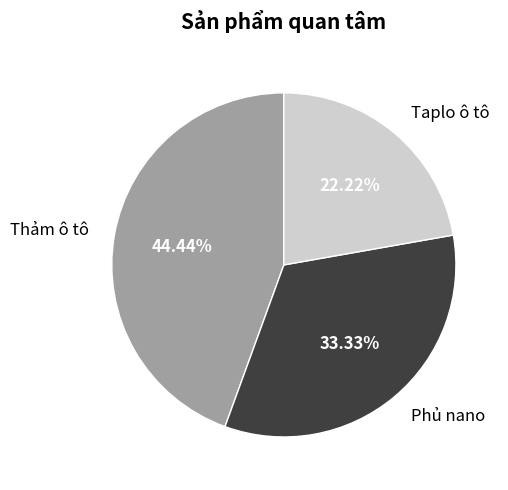

Count the number of slices in the pie.

3